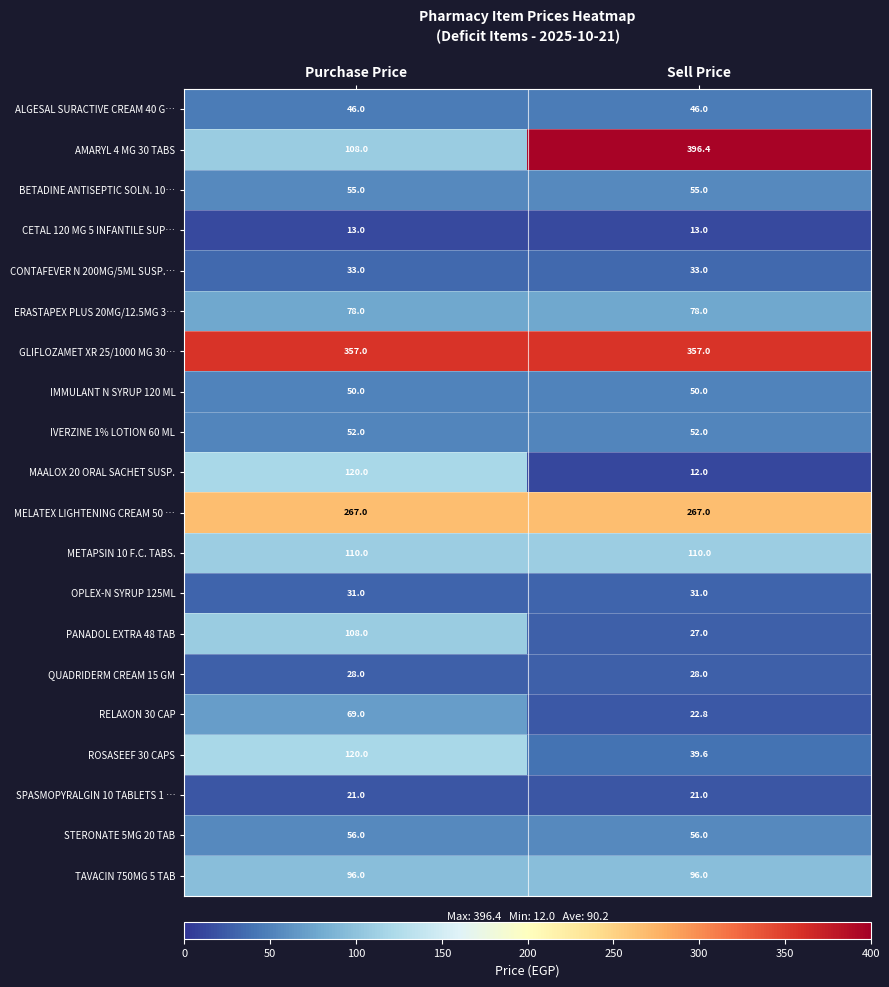

What is the total value across all series at Sell Price?

1790.8